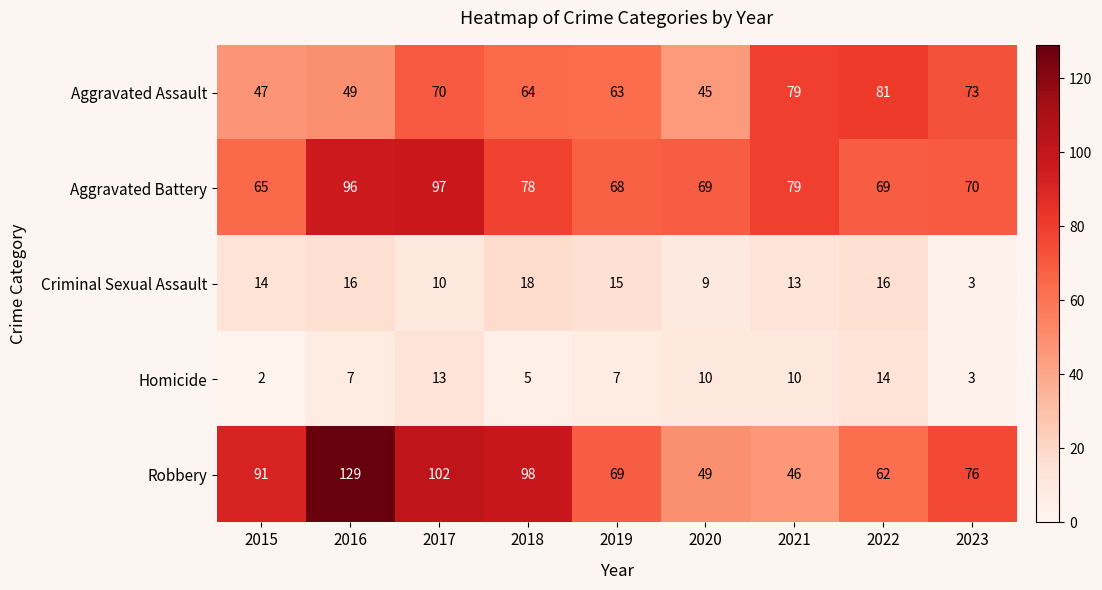

What is the greatest value displayed?

129